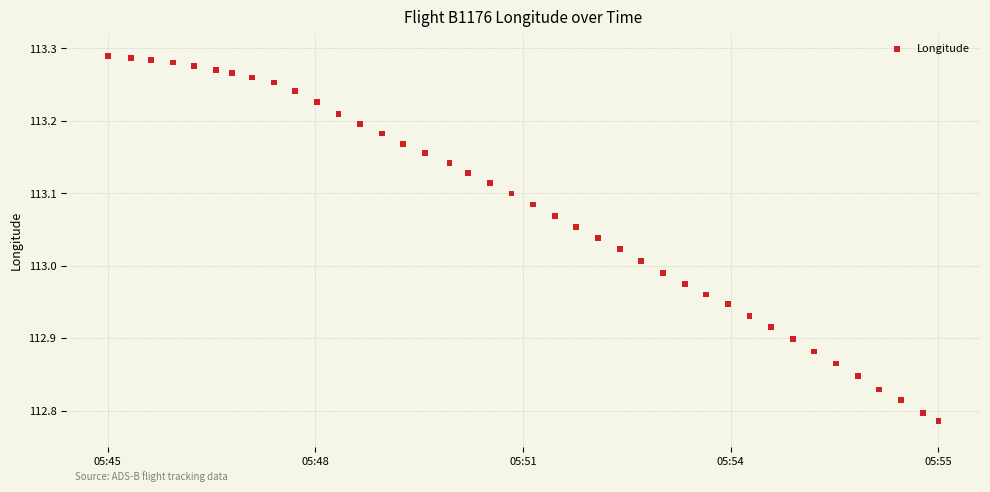

What is the range of Y values (max minus min)?

0.5